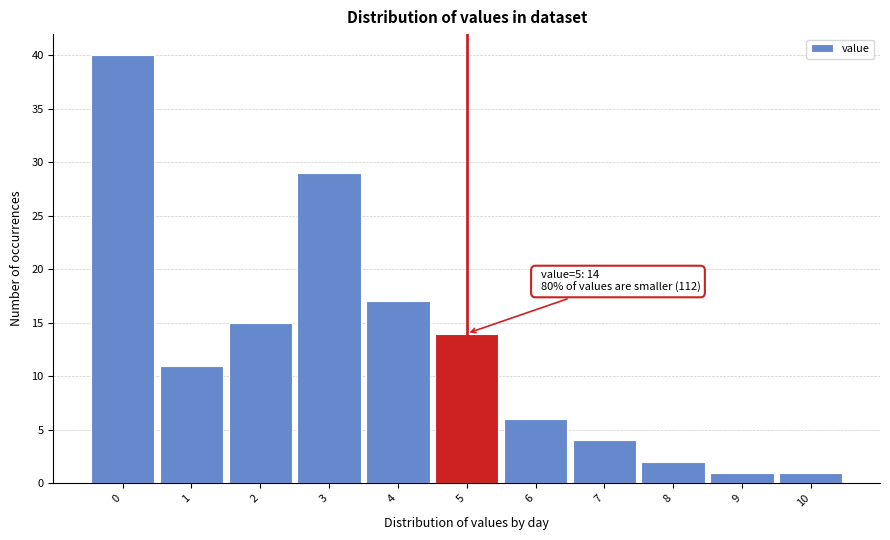

Reading left to right, what are all the values shown in this chart?

40	11	15	29	17	14	6	4	2	1	1